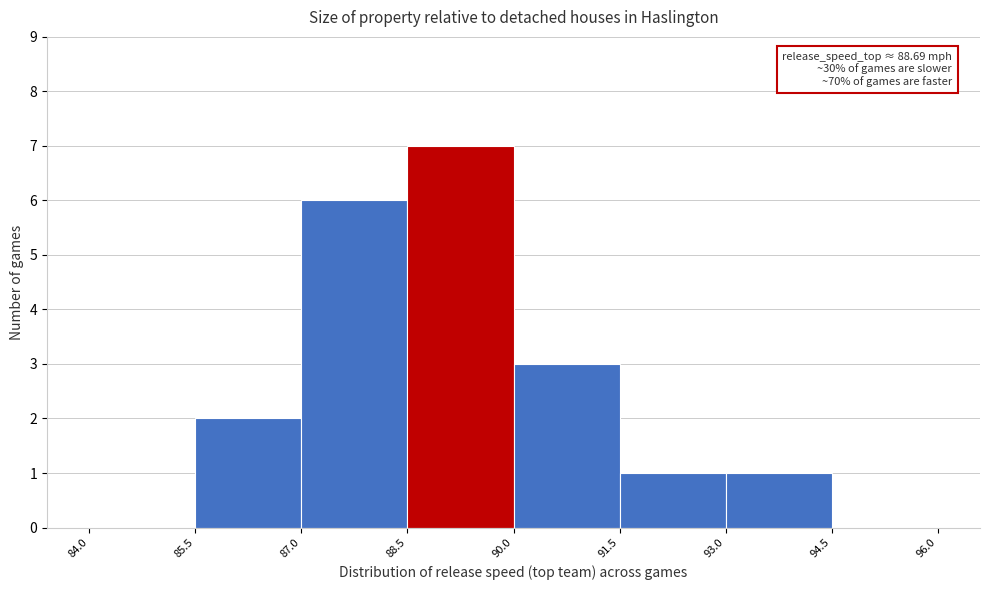

Which range on the x-axis has the tallest bar?

88.5 to 90.0